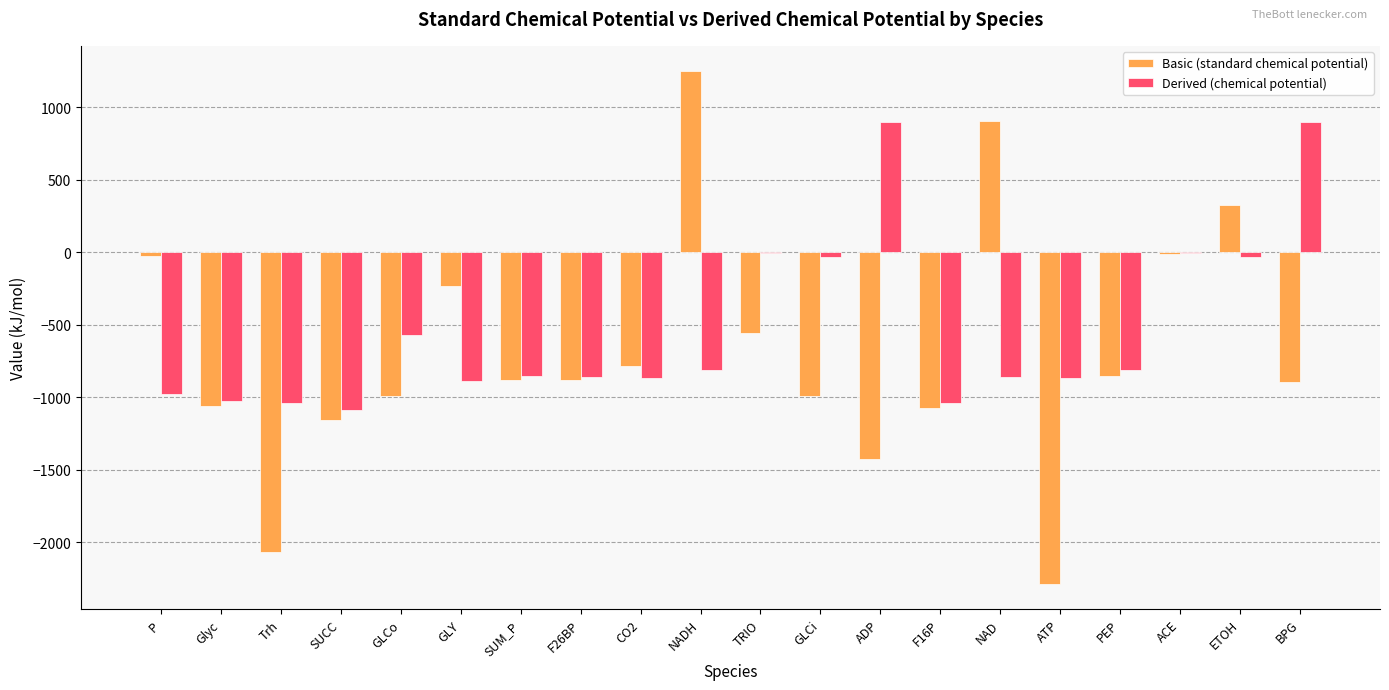

What value does the Basic (standard chemical potential) series have at NAD?

905.7